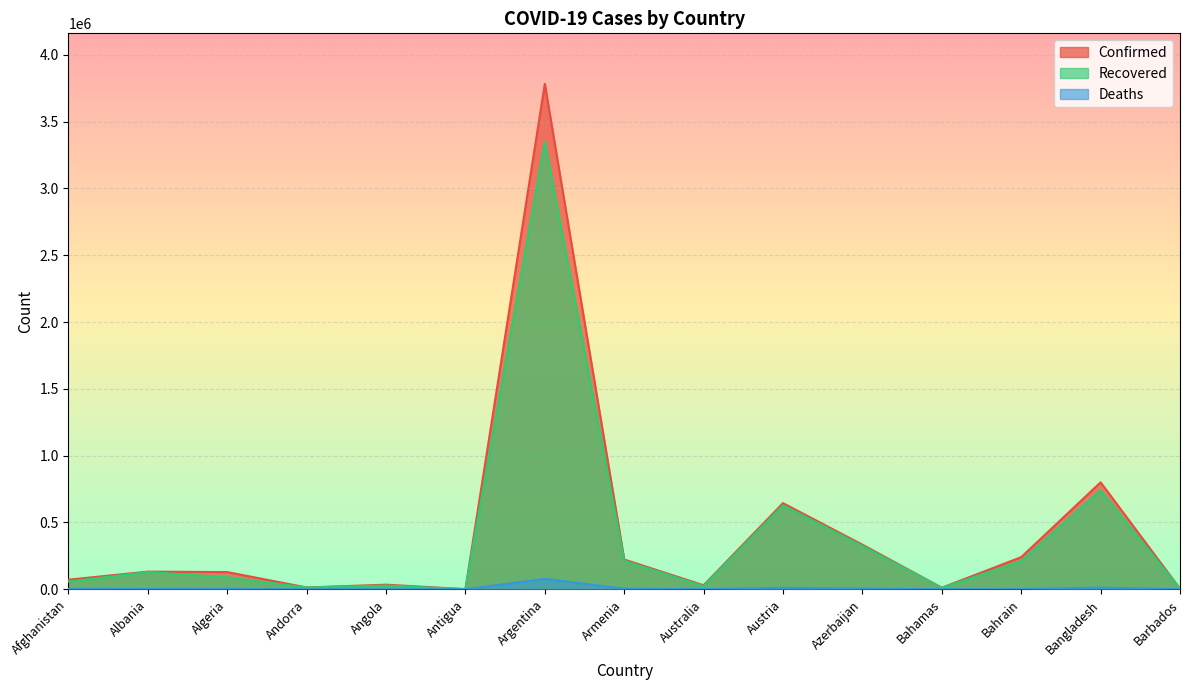

True or false: Deaths and Confirmed cross at least once.

False